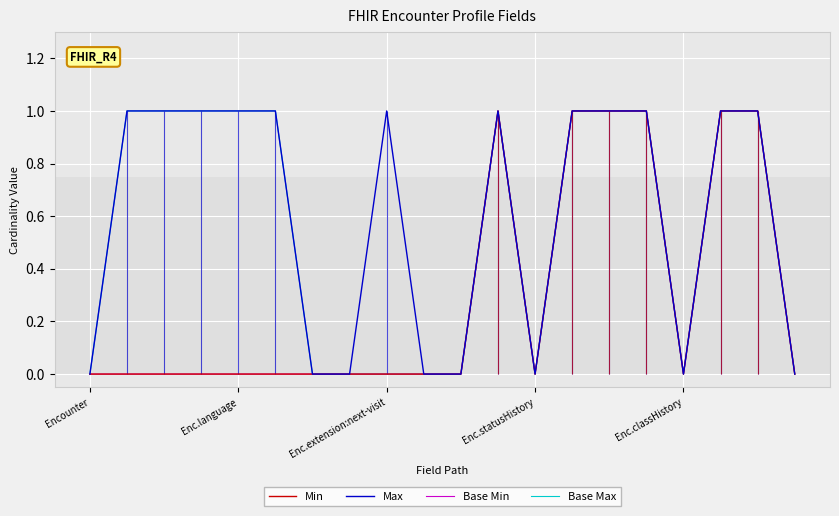

Which series has the largest total across all categories?

Max